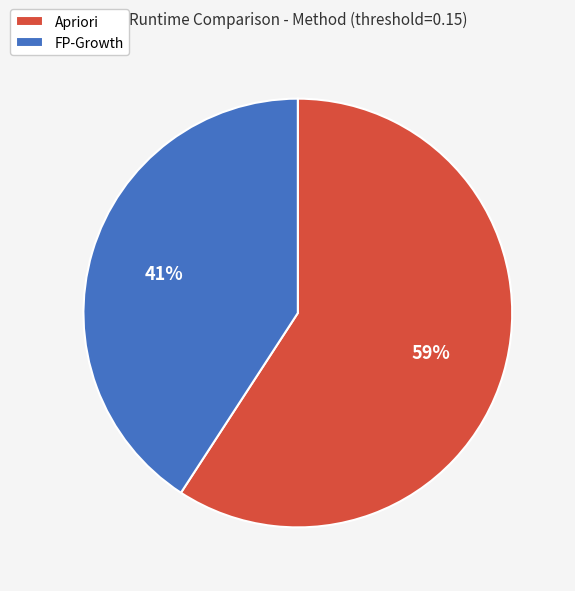

Count the number of slices in the pie.

2